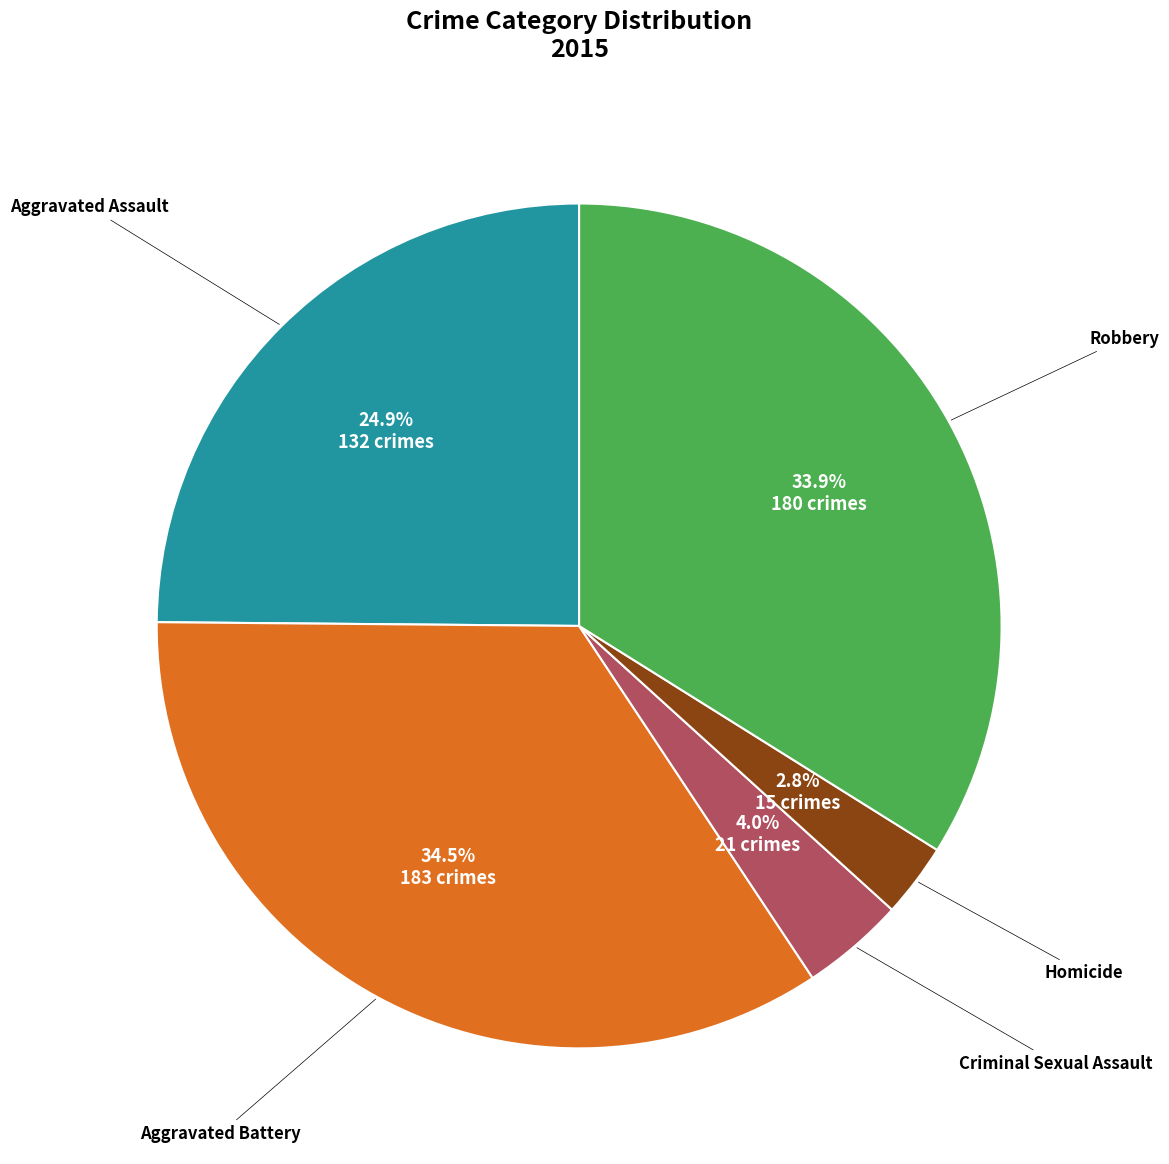

Does any single category account for the majority?

No